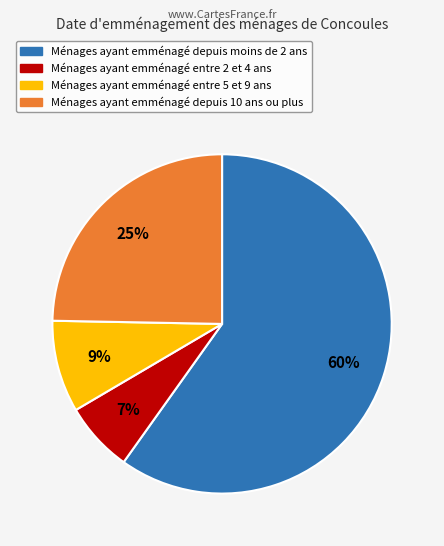

What is the largest slice in the pie chart?

Ménages ayant emménagé depuis moins de 2 ans